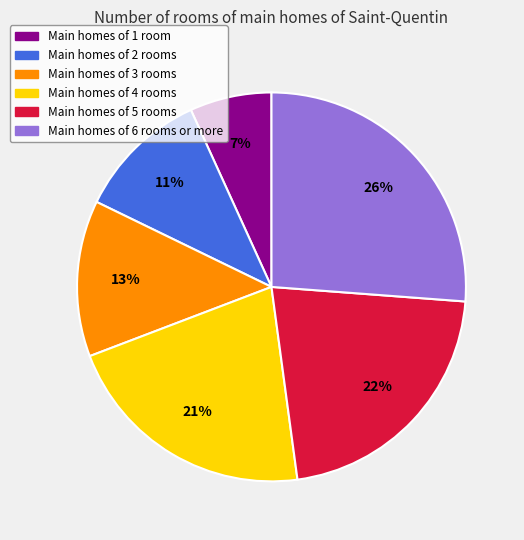

To the nearest percent, what is the difference between the largest and smallest slice percentages?

19%